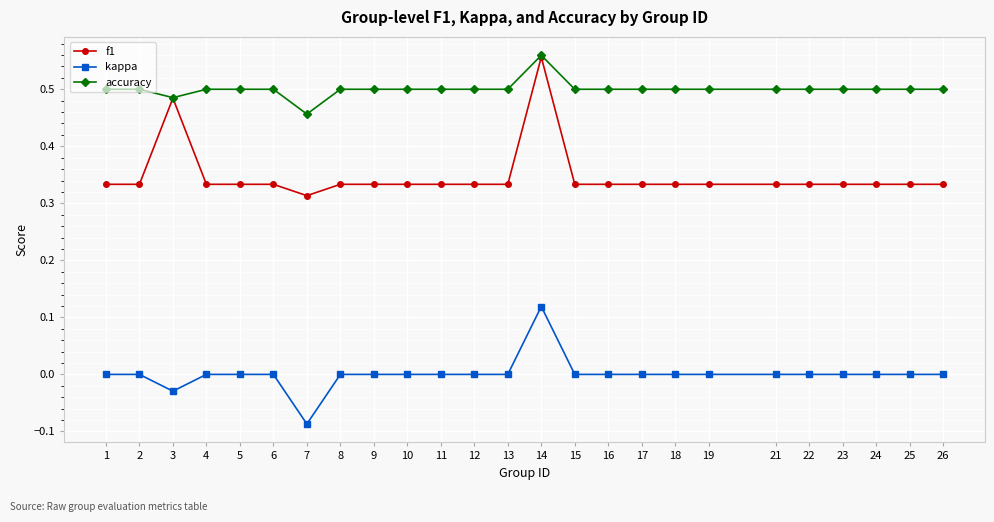

Which label corresponds to the smallest value in the chart?

7